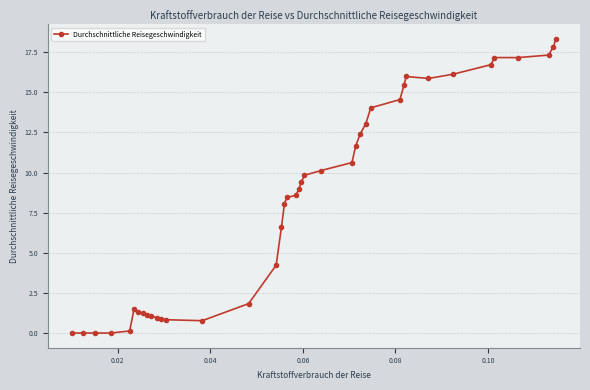

True or false: there are more than 1 points higher than both neighbors.

True